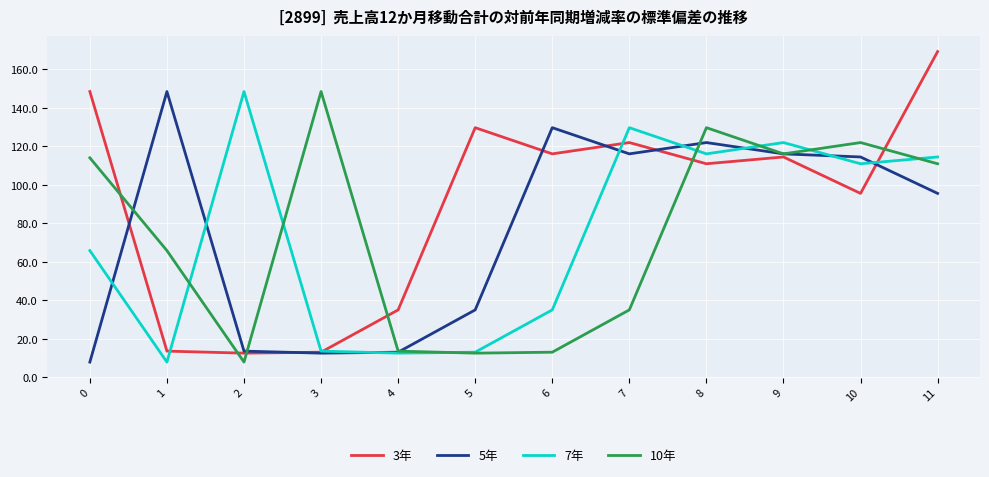

What are all the series names shown in the legend?

3年, 5年, 7年, 10年